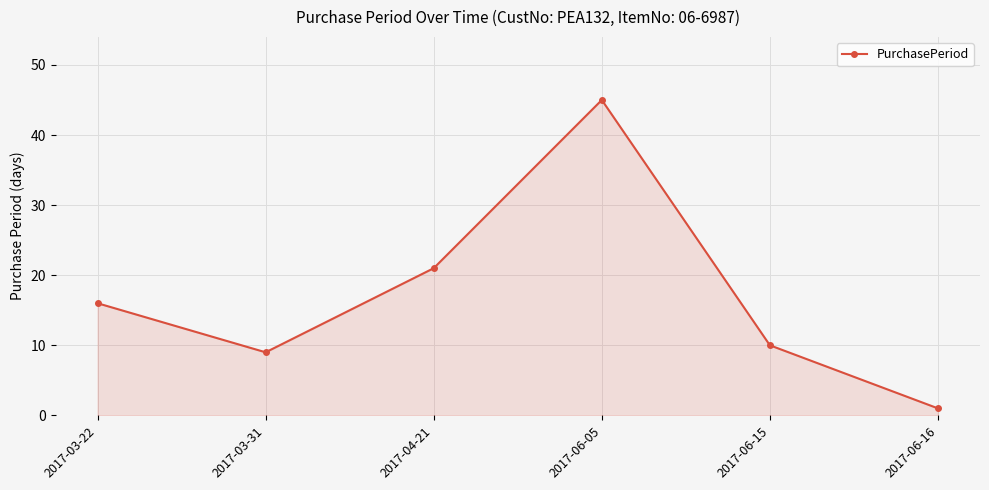

What is the ratio of the value at 2017-06-05 to the value at 2017-06-15?

4.5